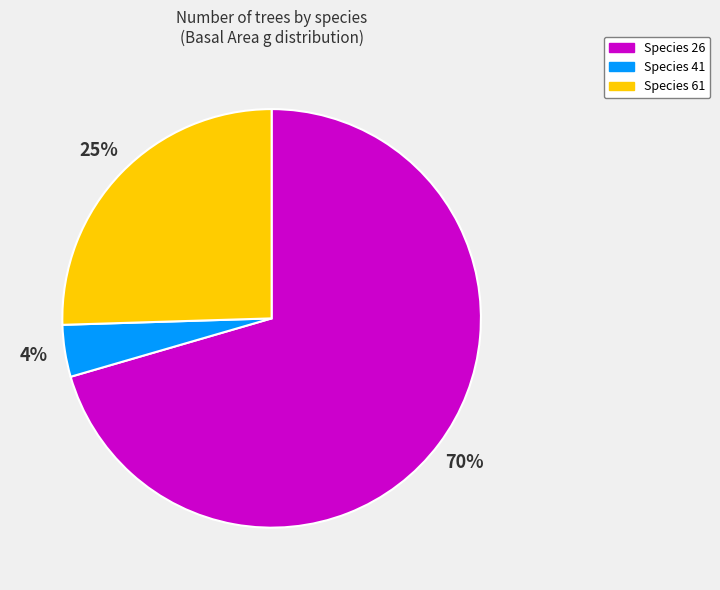

How many slices are in this pie chart?

3